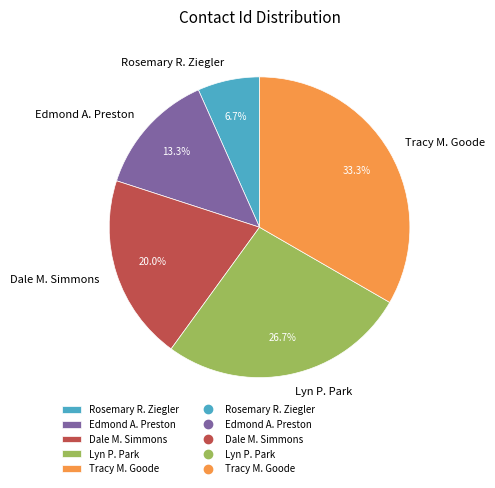

Which has a higher value, Tracy M. Goode or Edmond A. Preston?

Tracy M. Goode